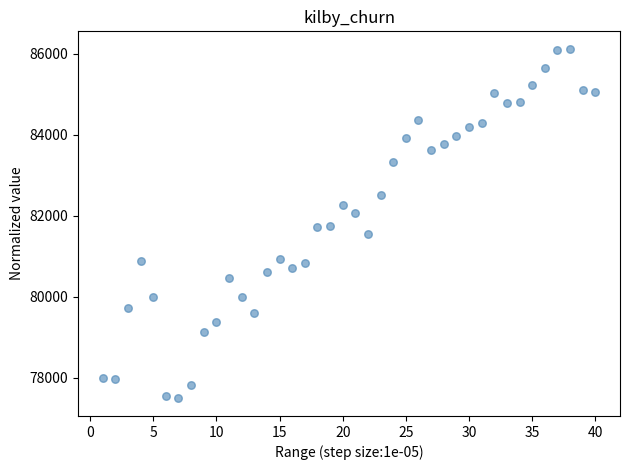

What is the range of X values (max minus min)?

39